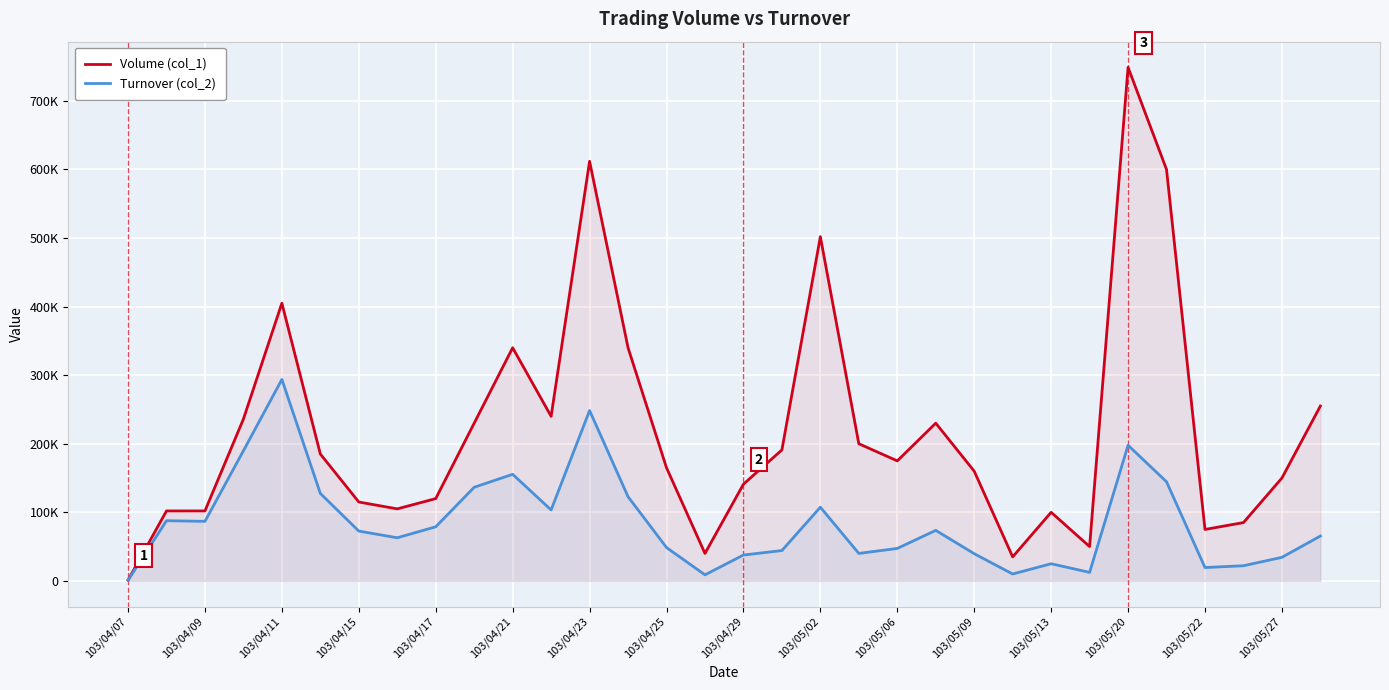

What are all the series names shown in the legend?

Volume (col_1), Turnover (col_2)